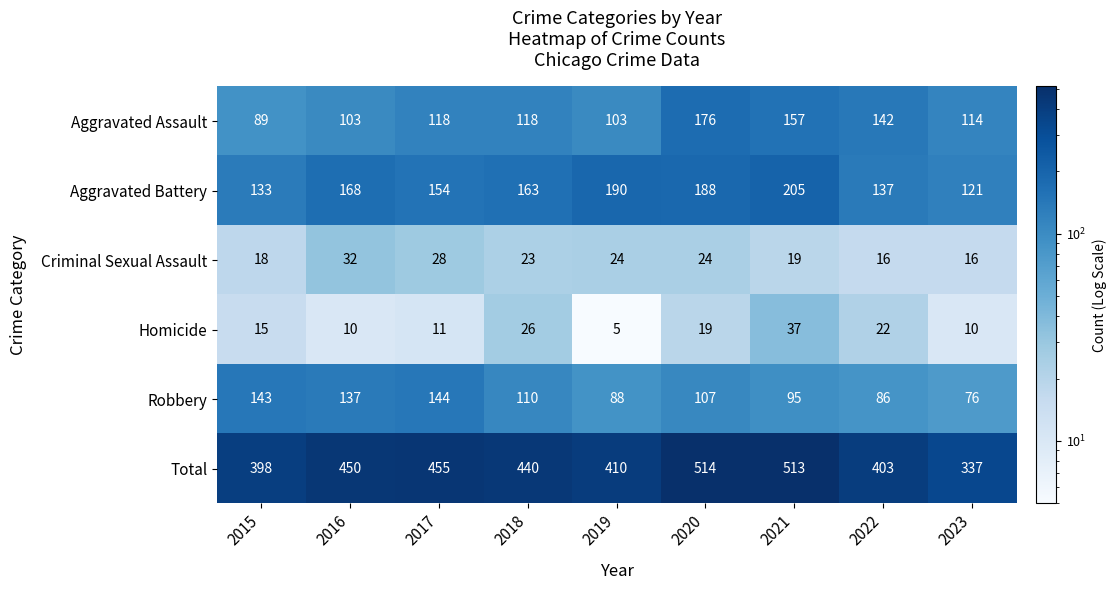

Which series has the largest range (max minus min)?

Total